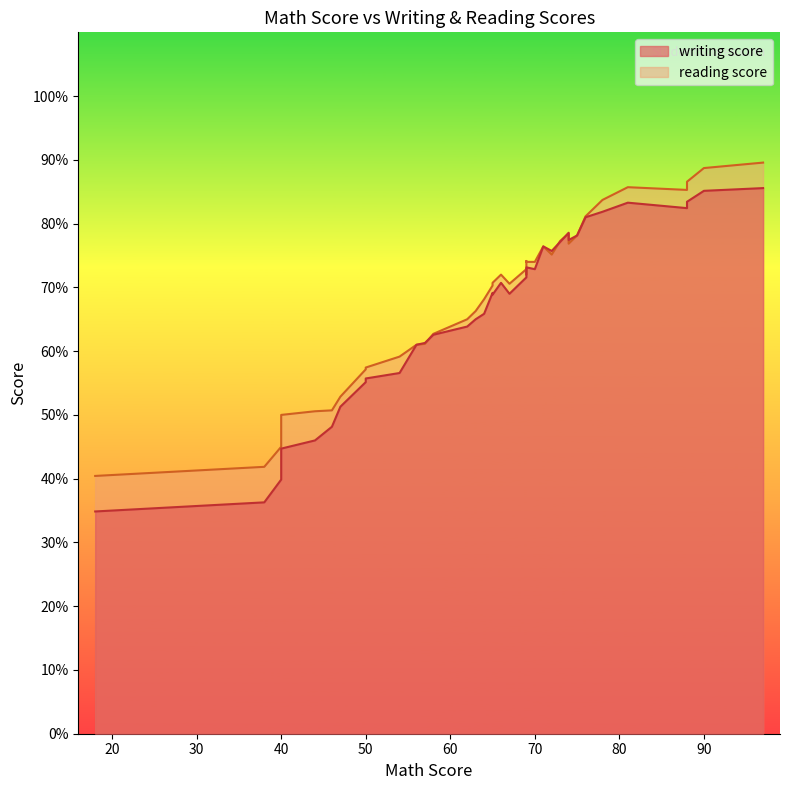

Is the value of reading score at 16 greater than the value of writing score at 36?

Yes